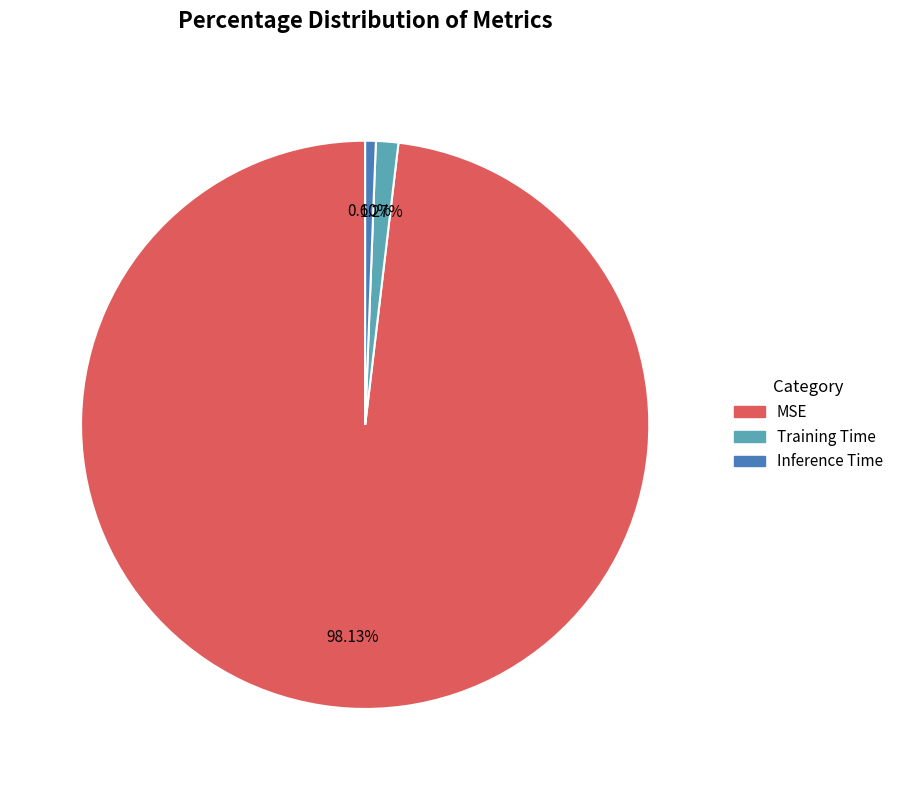

Which has a higher value, Inference Time or Training Time?

Training Time